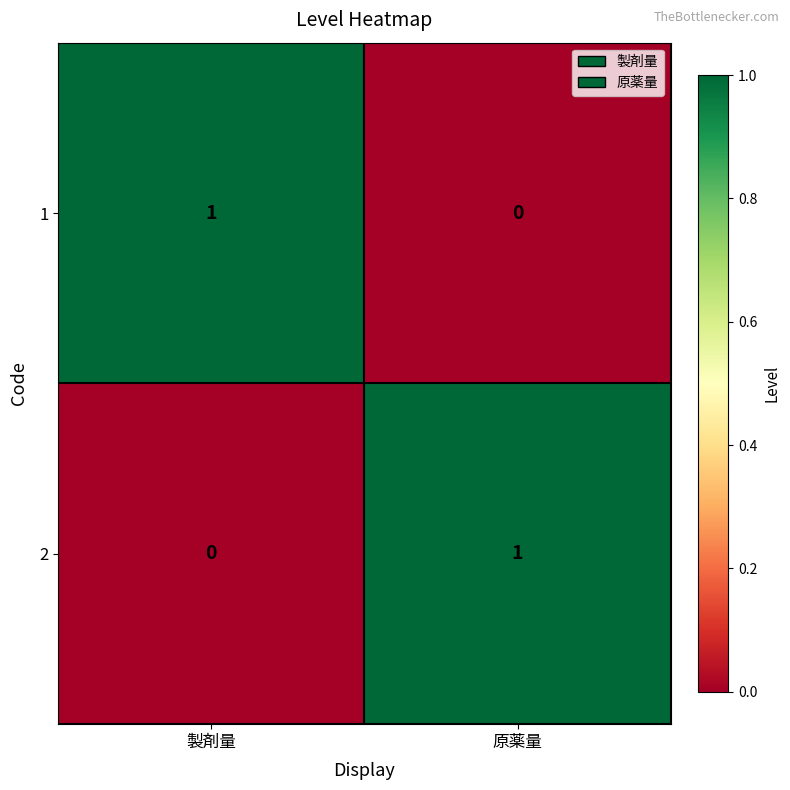

At how many categories does at least one series exceed 0?

2